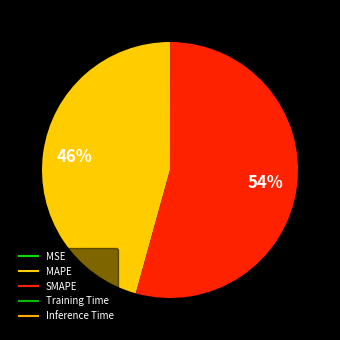

Rank the categories by value from lowest to highest.

MSE, Inference Time, Training Time, MAPE, SMAPE